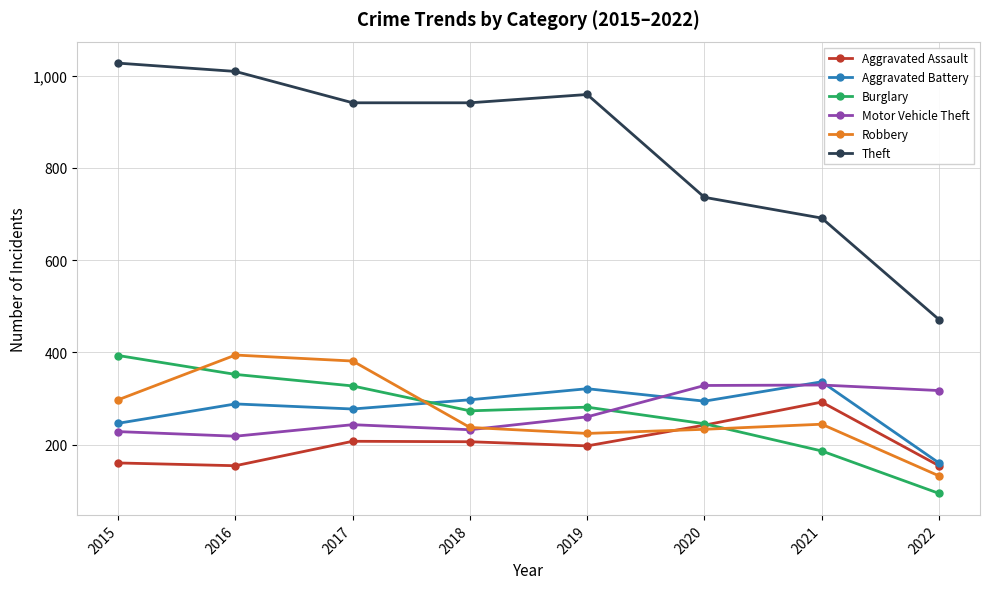

What is the maximum value for Theft?

1027